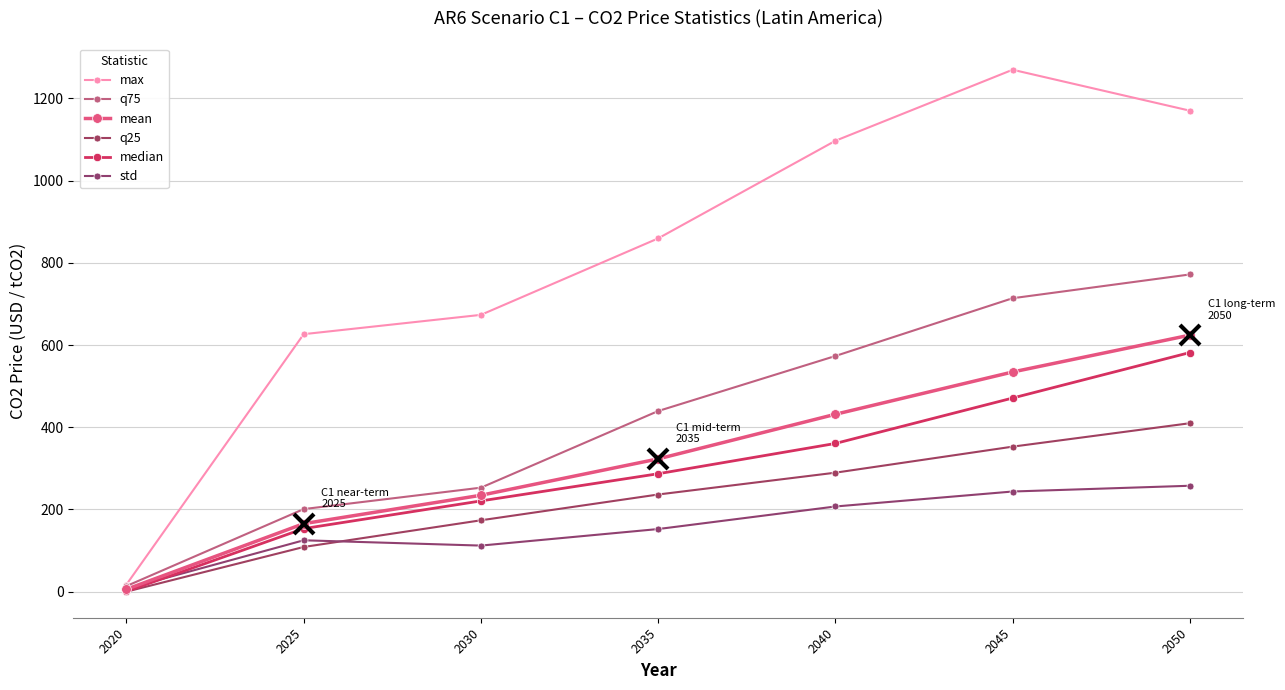

Which series has the largest total across all categories?

max